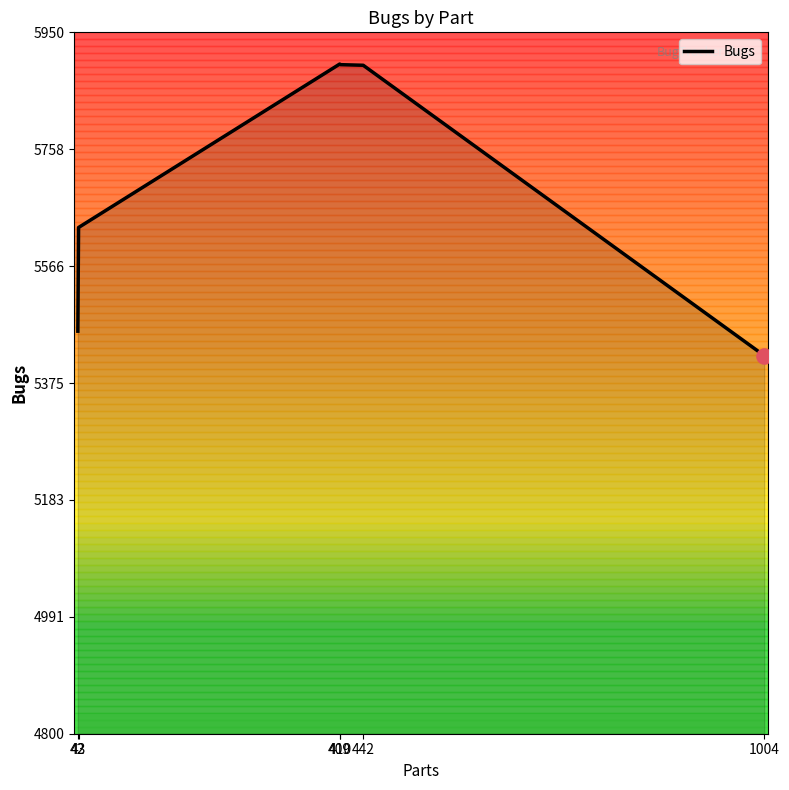

What is the ratio of the value at 43 to the value at 442?

1.0